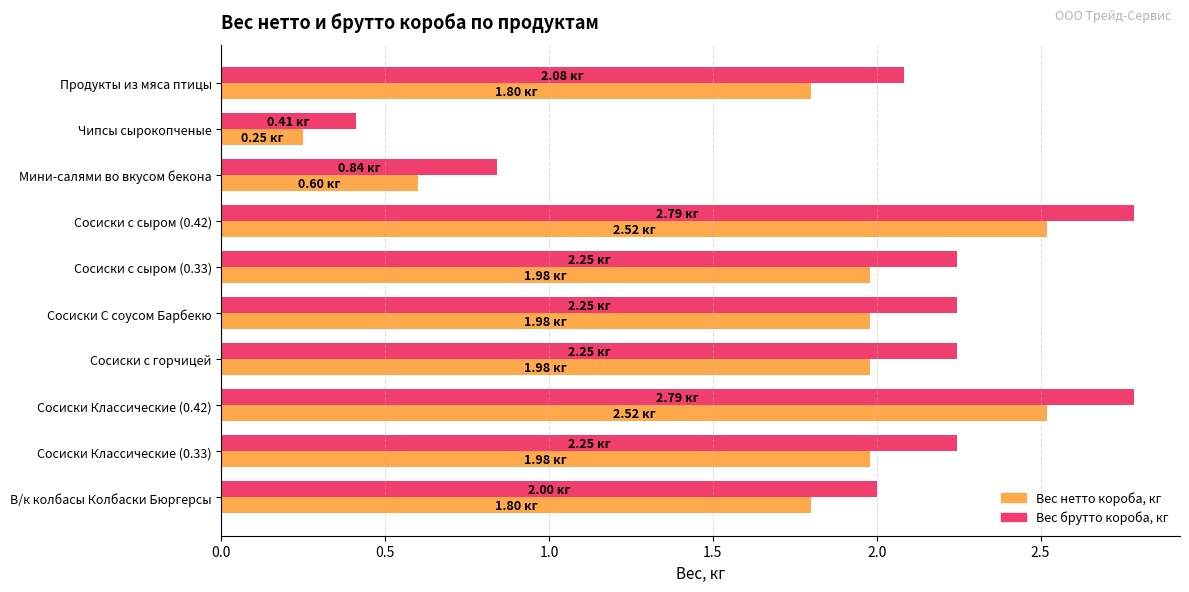

Which series has the largest total across all categories?

Вес брутто короба, кг